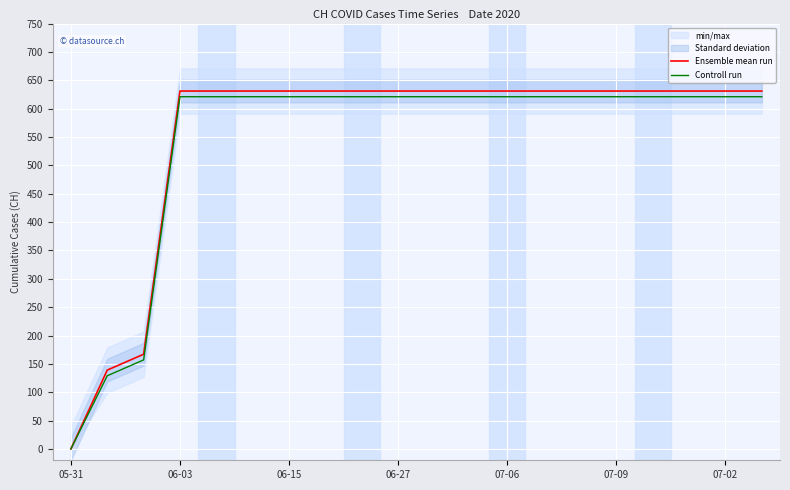

The value of Controll run at 07-06 is 1057. True or false?

False